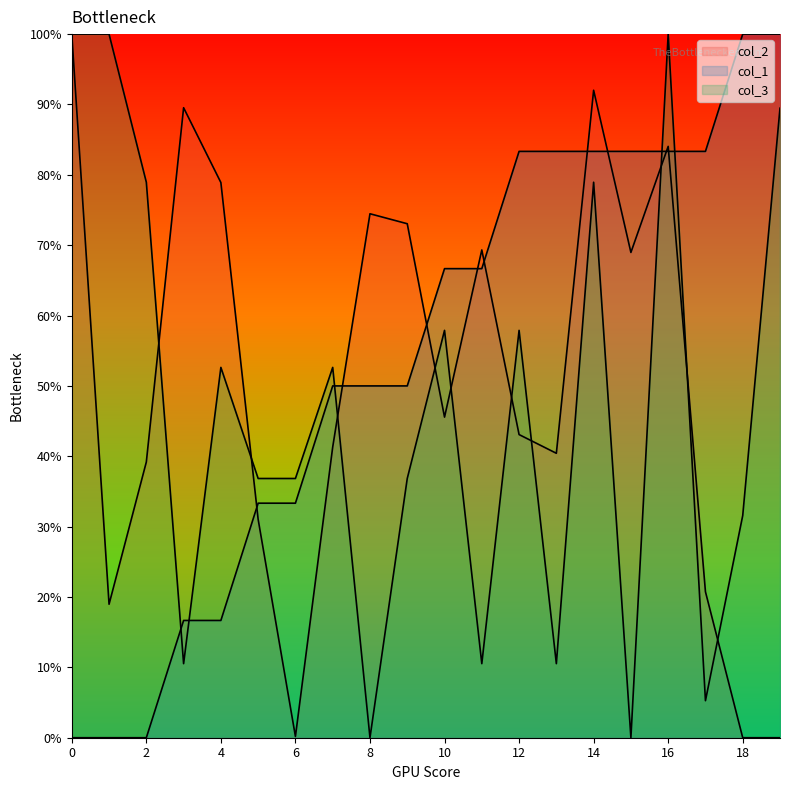

What are all the series names shown in the legend?

col_2, col_1, col_3